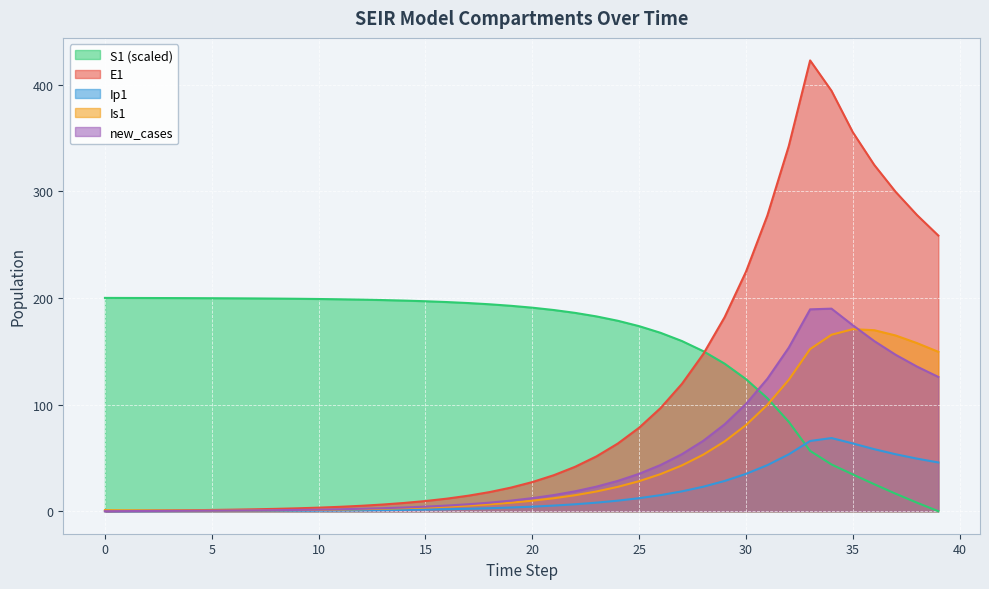

Rank the series by their maximum value, from highest to lowest.

E1, S1 (scaled), new_cases, Is1, Ip1